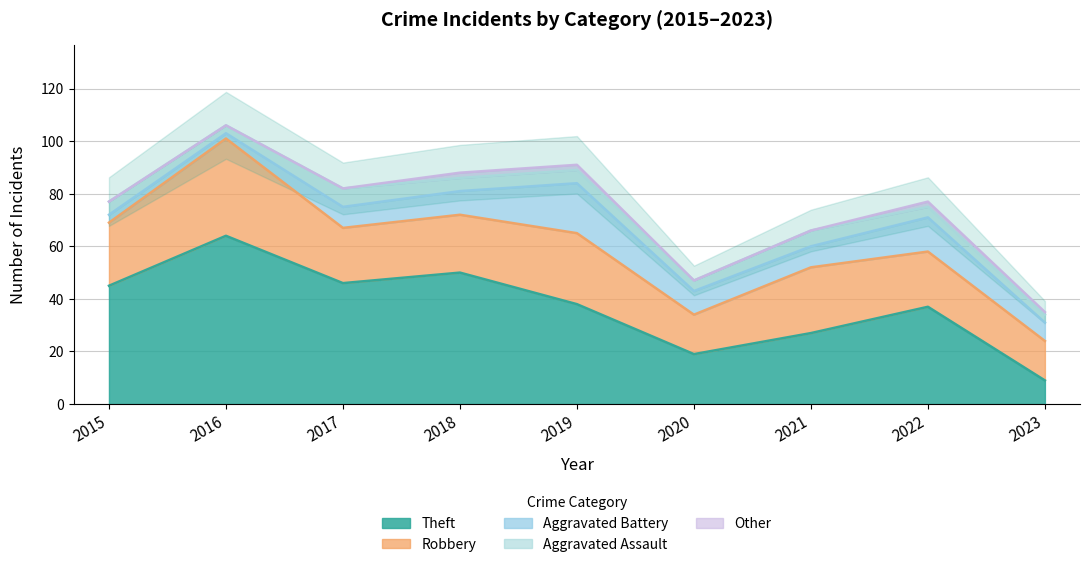

Where is the first local maximum for Robbery?

2016